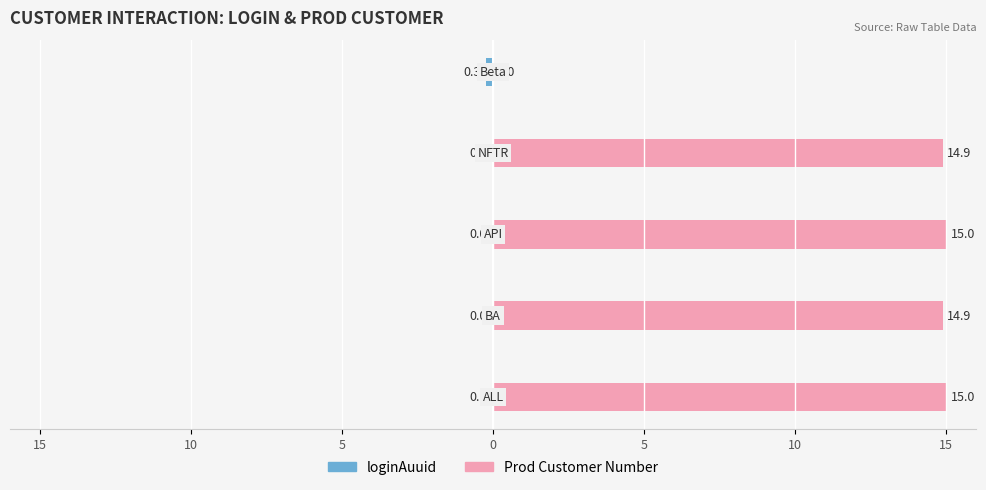

What is the smallest value displayed?

-0.3